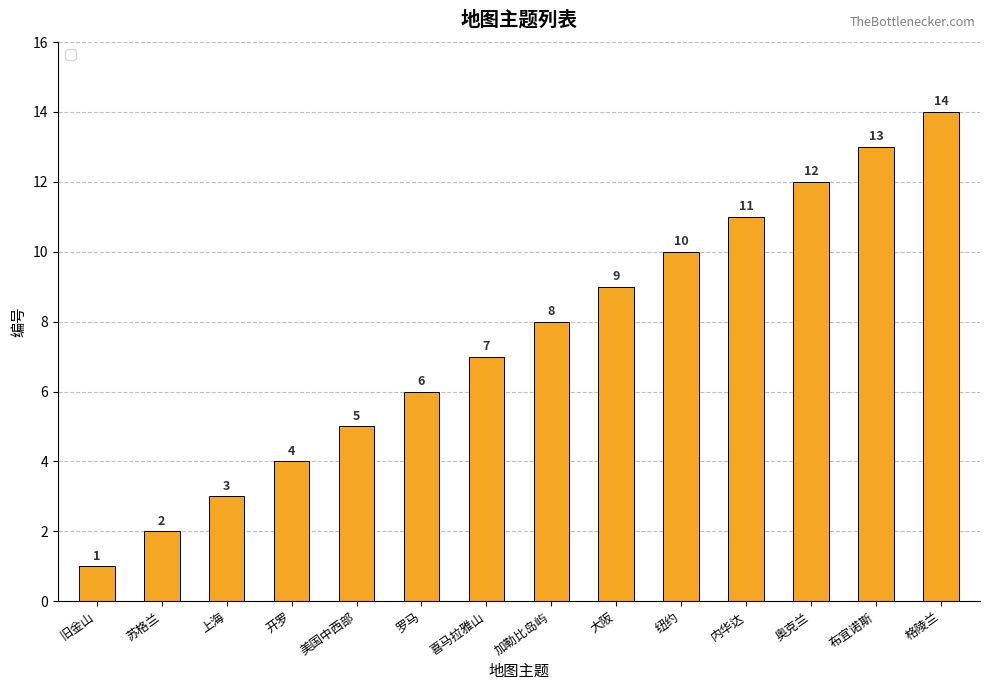

Are the bars horizontal?

No